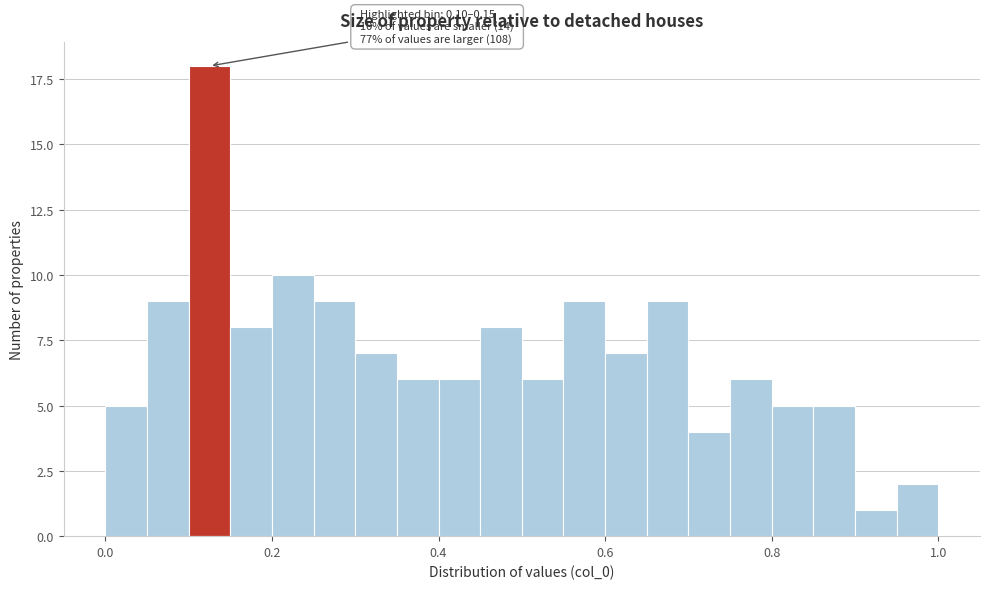

Around what value on the x-axis is the tallest bar? Give the approximate position of its centre, as read against the axis.

0.12